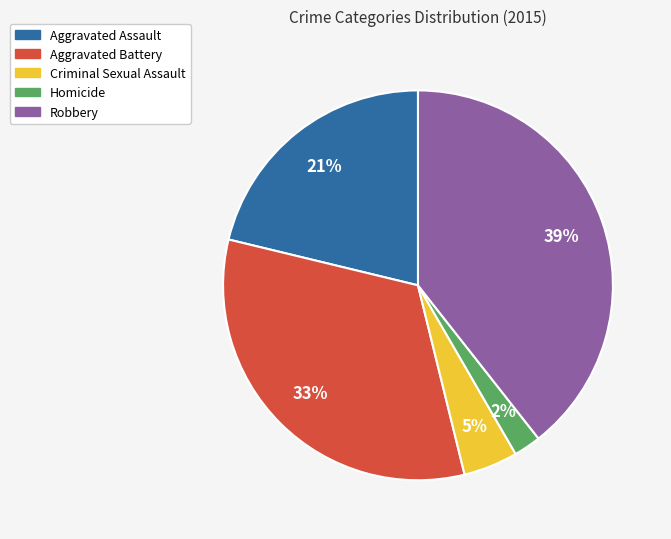

The Aggravated Assault slice represents 21% of the pie. True or false?

True